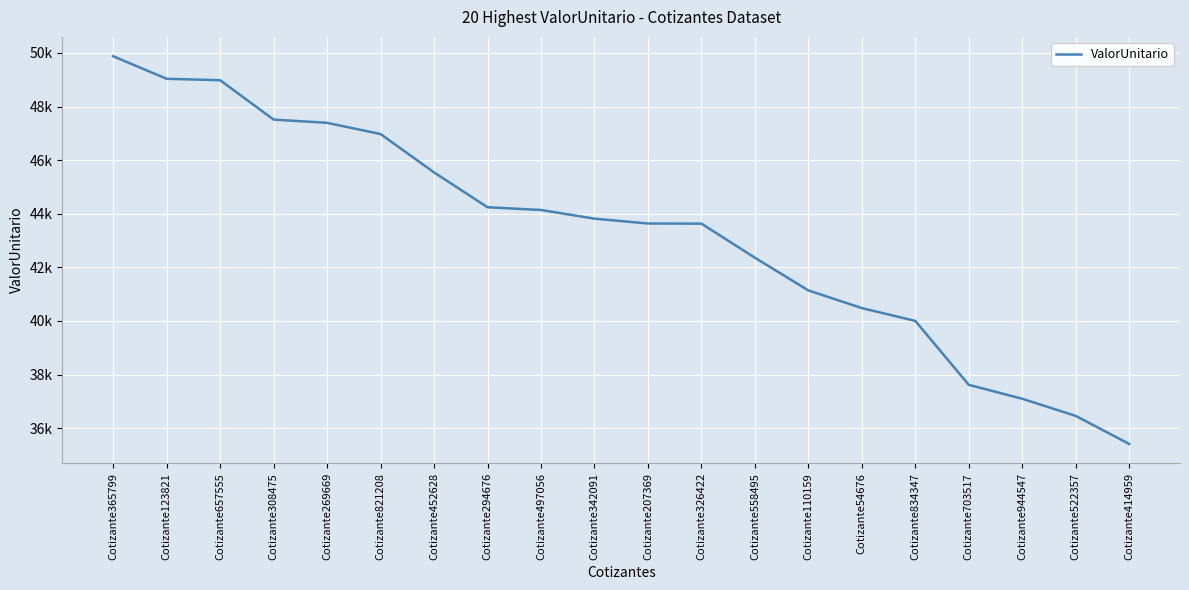

Does the chart display data point markers on the line(s)?

No